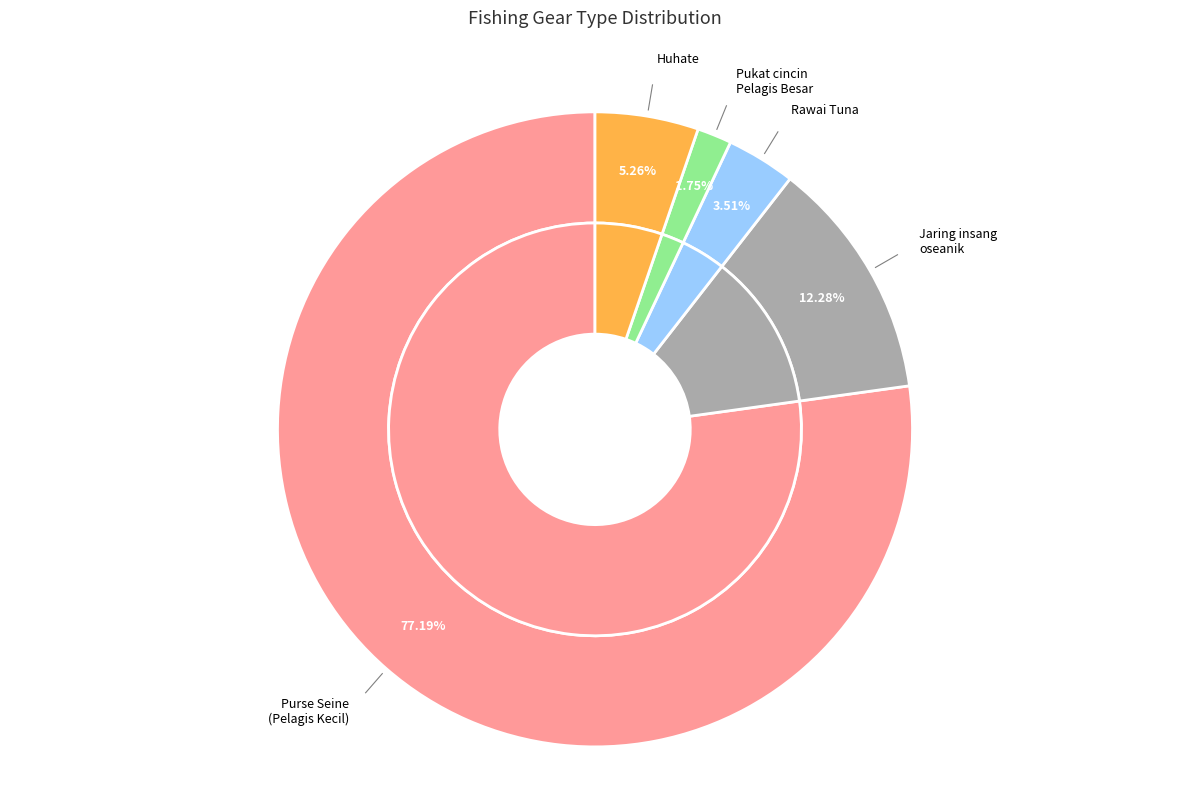

Is it true that Pukat cincin Pelagis Besar dengan satu kapal is 2% of the pie?

True